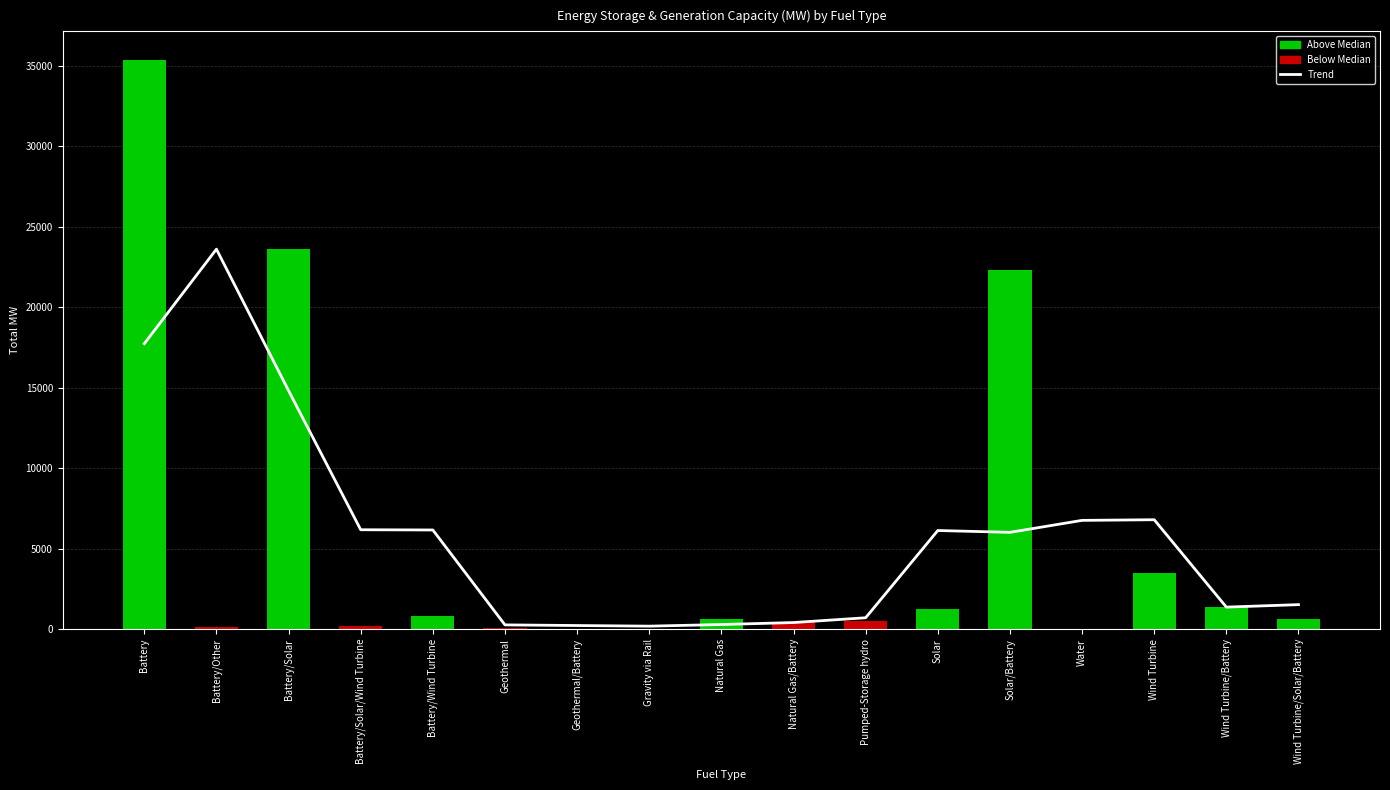

Rank the categories by Trend value from highest to lowest.

Battery/Other, Battery, Battery/Solar, Wind Turbine, Water, Battery/Solar/Wind Turbine, Battery/Wind Turbine, Solar, Solar/Battery, Wind Turbine/Solar/Battery, Wind Turbine/Battery, Pumped-Storage hydro, Natural Gas/Battery, Natural Gas, Geothermal, Geothermal/Battery, Gravity via Rail